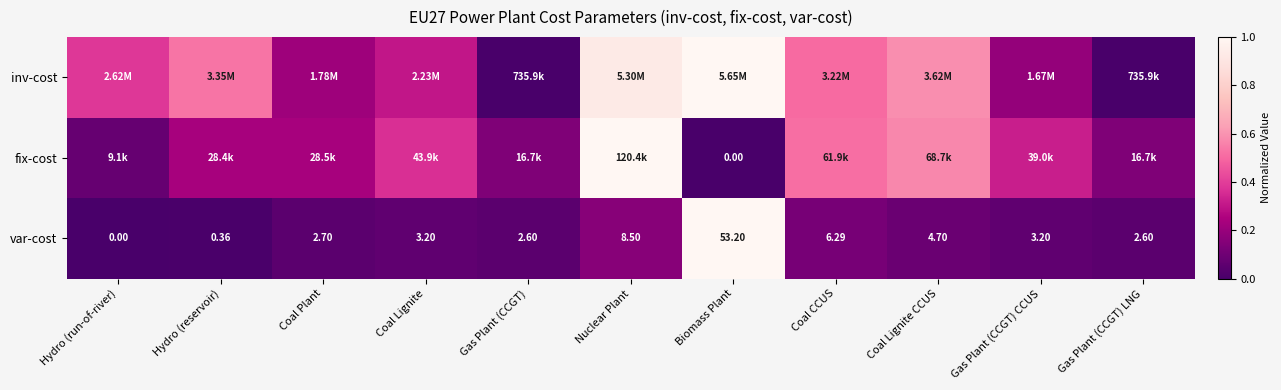

Rank the categories by var-cost value from highest to lowest.

Biomass Plant, Nuclear Plant, Coal CCUS, Coal Lignite CCUS, Coal Lignite, Gas Plant (CCGT) CCUS, Coal Plant, Gas Plant (CCGT), Gas Plant (CCGT) LNG, Hydro (reservoir), Hydro (run-of-river)